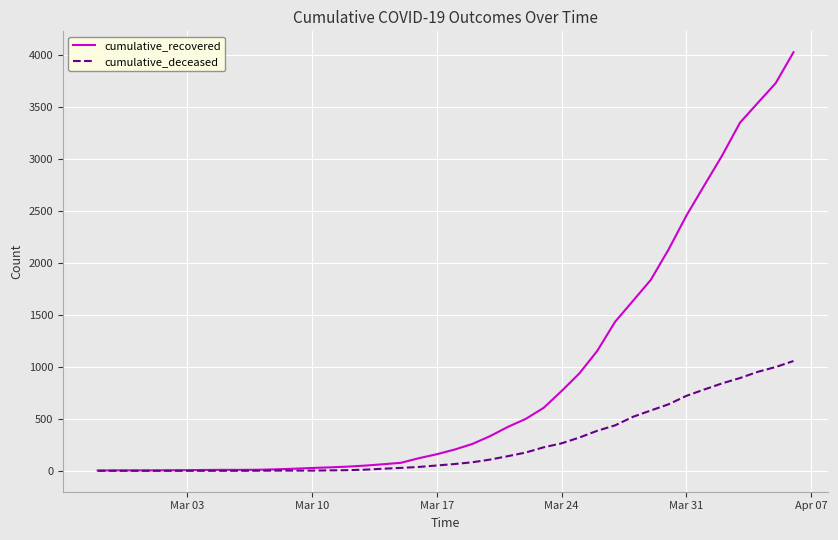

How many lines are shown in the chart?

2